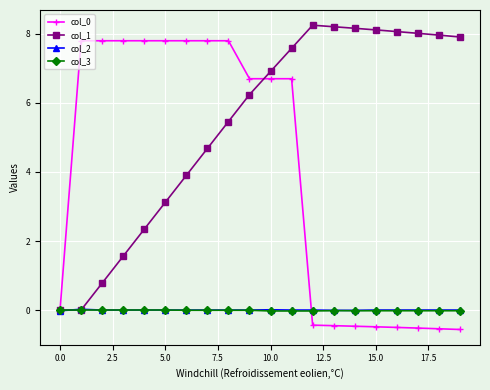

What is the value of the col_1 point at the 16th from the left?

8.1